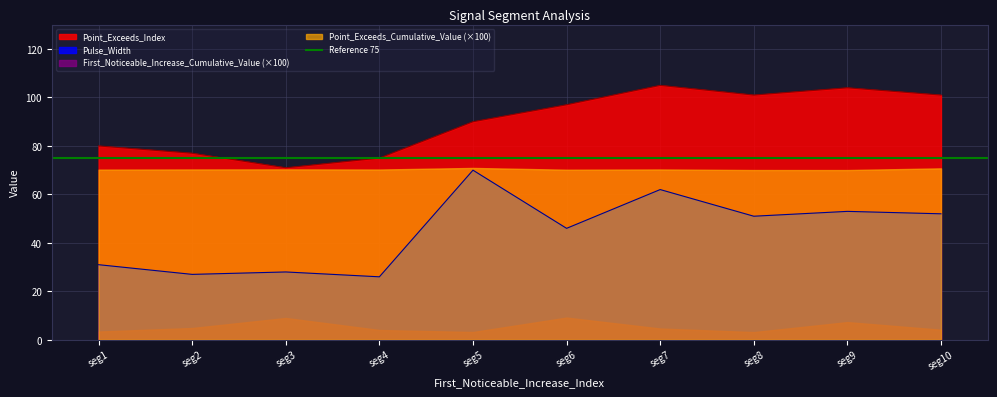

Is the value of Point_Exceeds_Index at seg8 greater than the value of Pulse_Width at seg9?

Yes